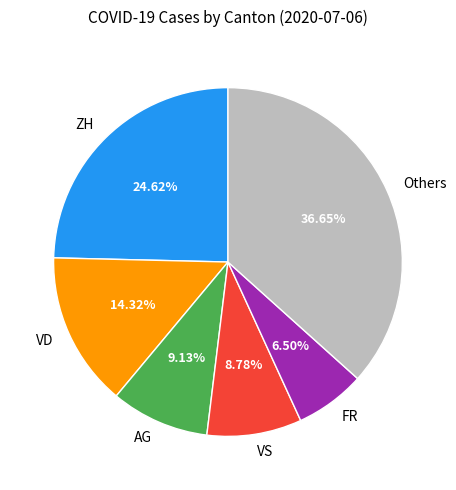

How many slices are in this pie chart?

6